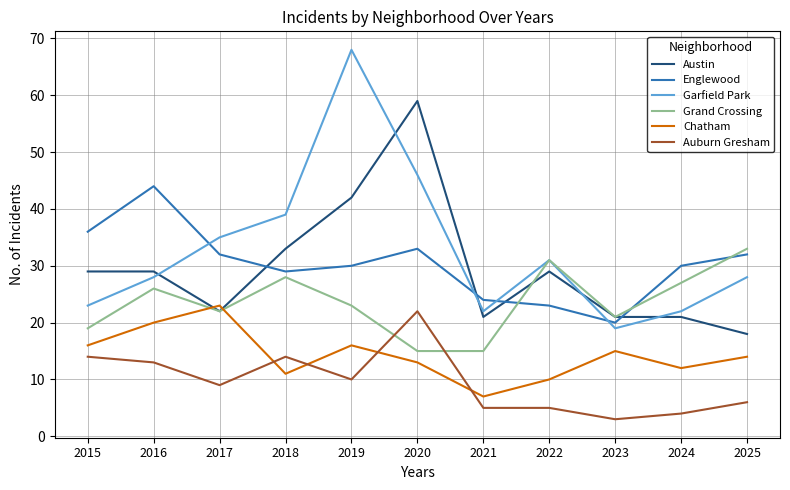

True or false: Grand Crossing and Englewood cross at least once.

True